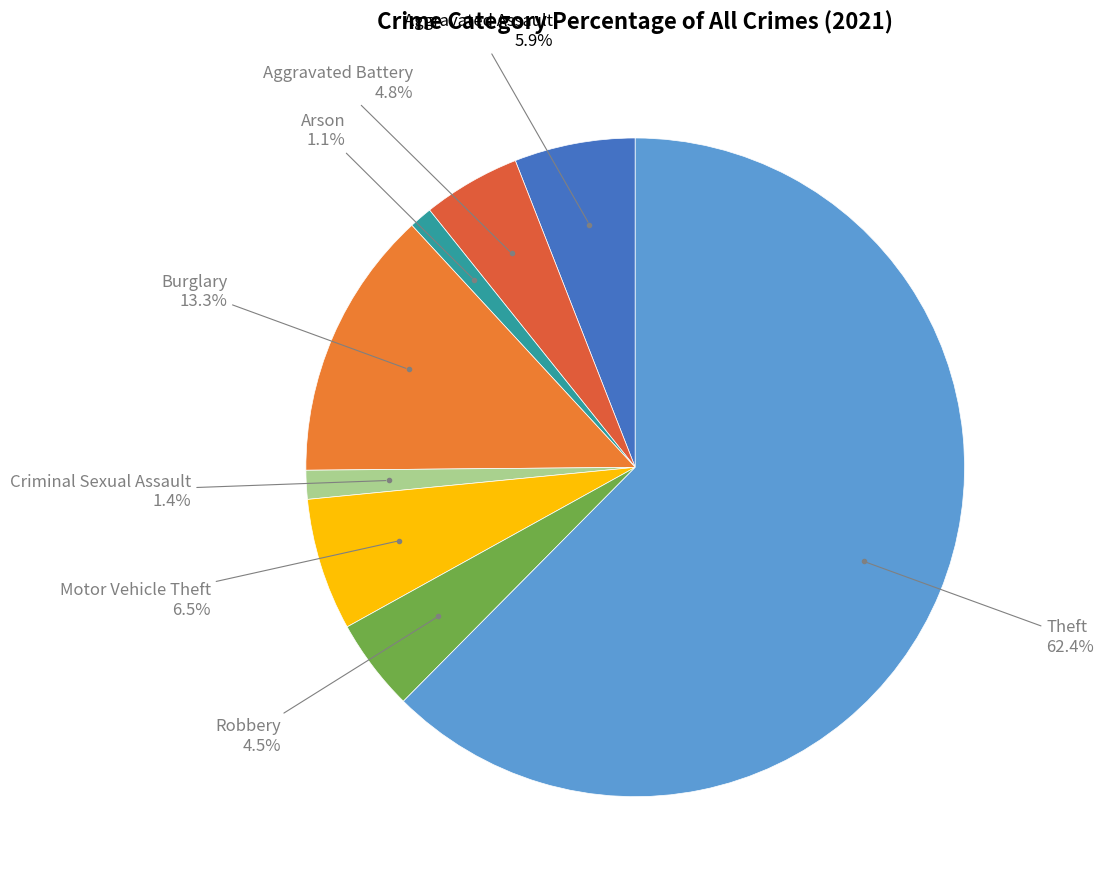

How many segments does this pie chart have?

8